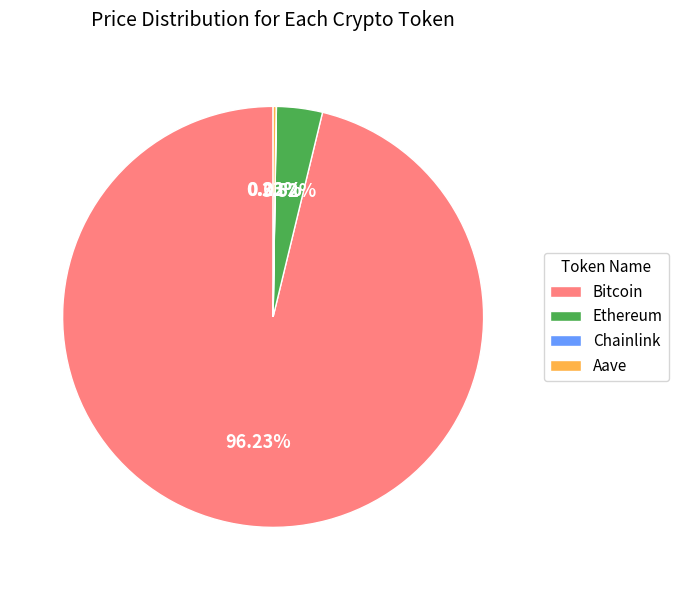

To the nearest percent, what is the average slice percentage?

25%